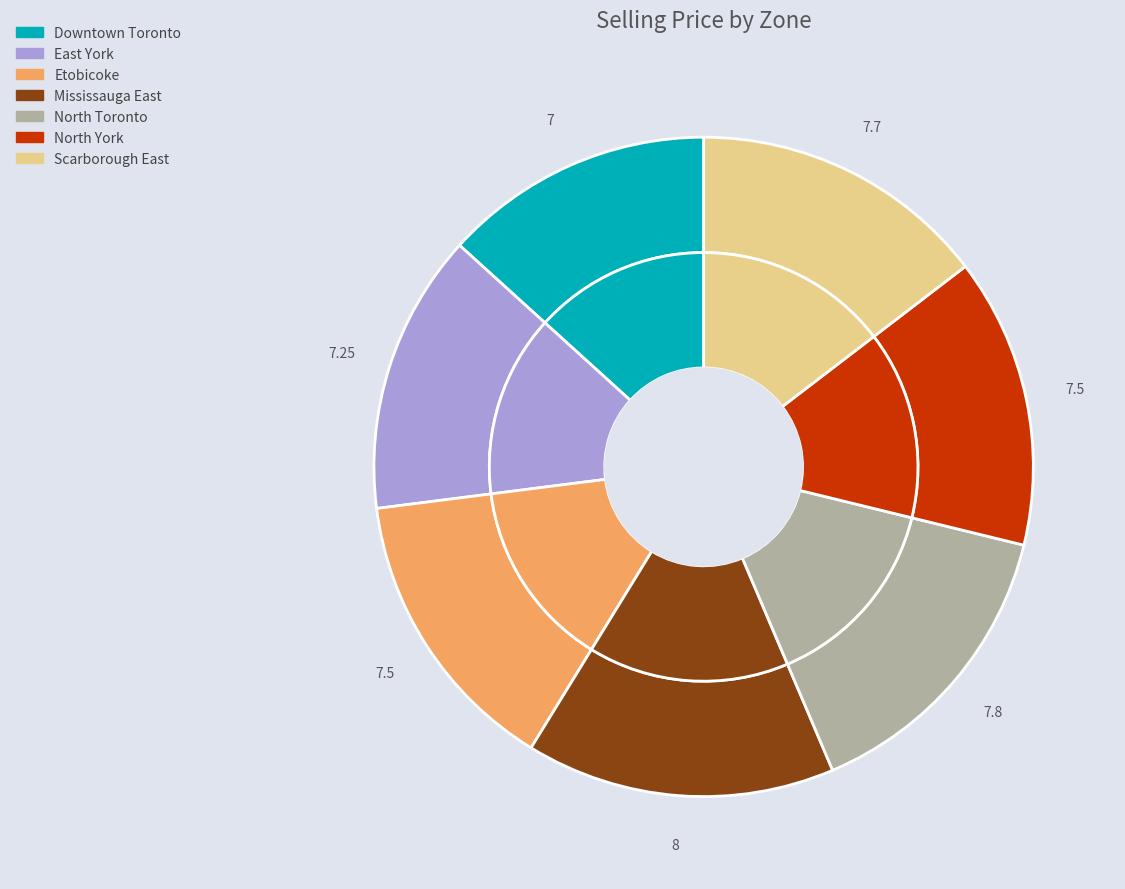

Is it true that Etobicoke is 9% of the pie?

False